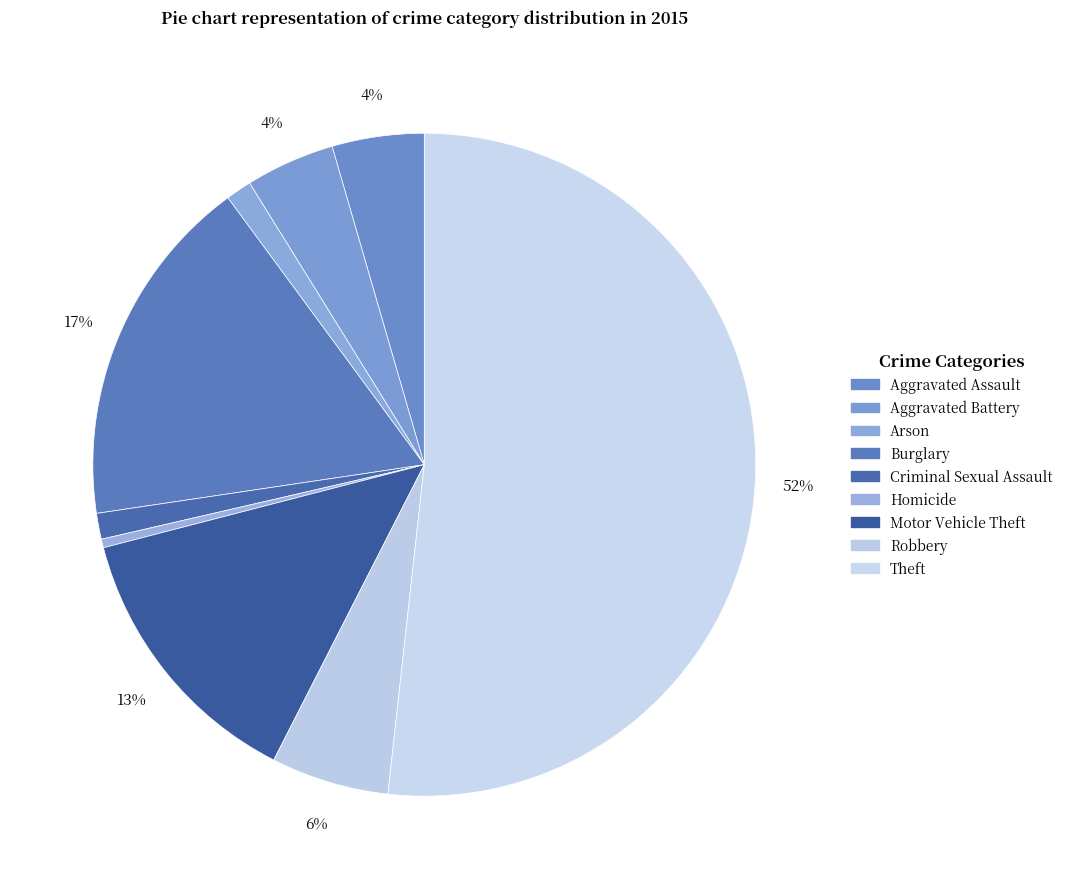

To the nearest percent, what is the difference between the largest and smallest slice percentages?

51%